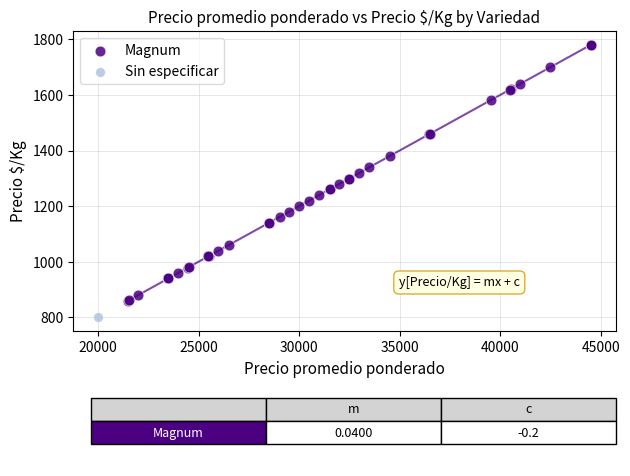

What are all the series names shown in the legend?

Magnum, Sin especificar